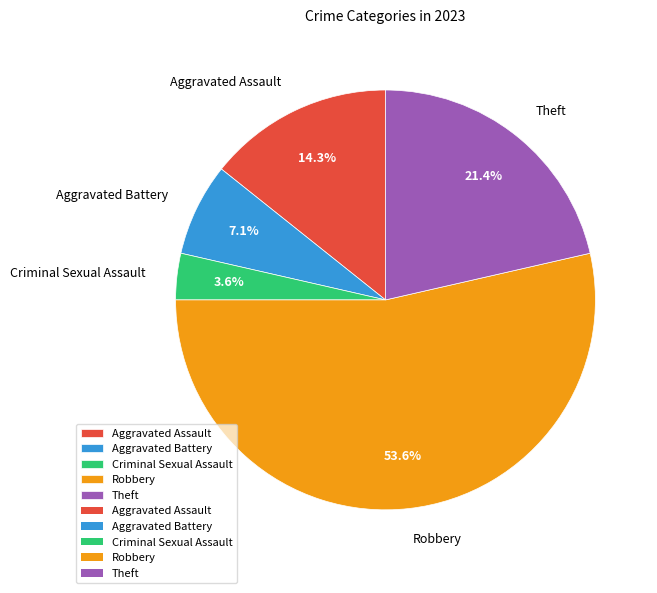

Rank the categories by value from lowest to highest.

Criminal Sexual Assault, Aggravated Battery, Aggravated Assault, Theft, Robbery